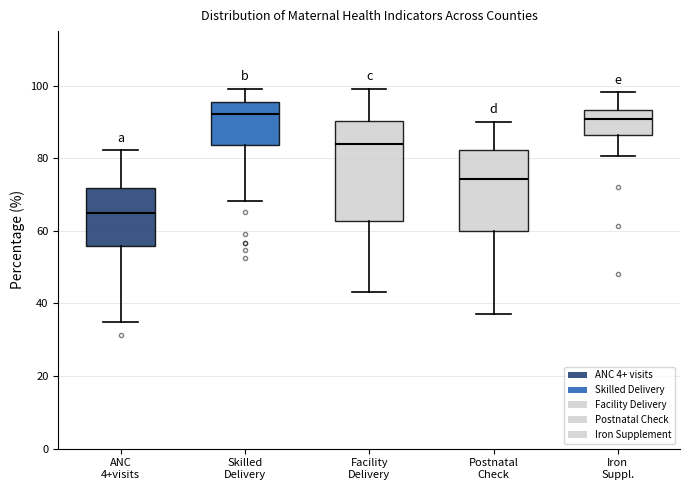

Which box is the tallest, from its lower edge to its upper edge?

Facility Delivery